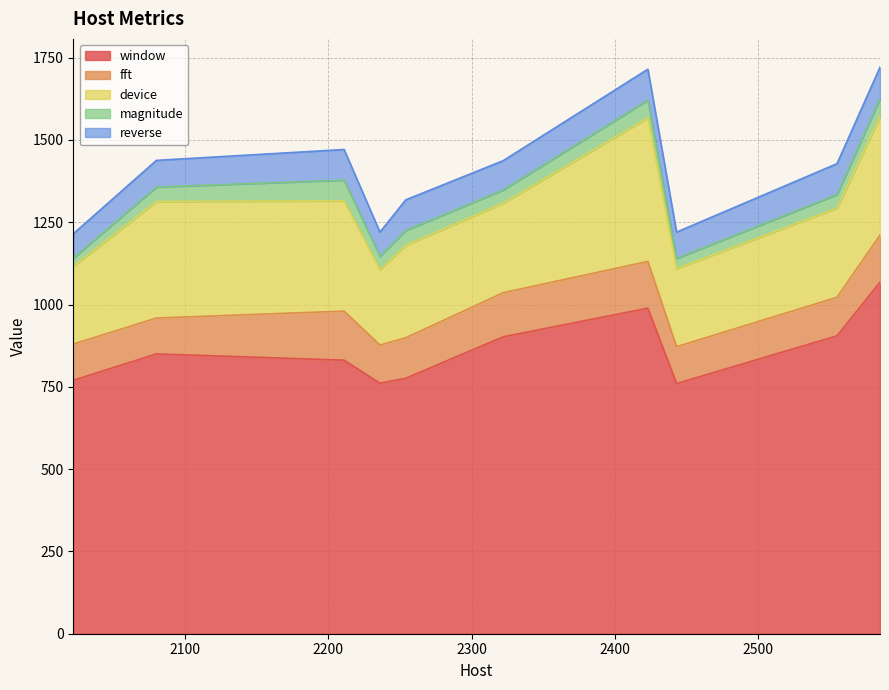

Reading left to right, transcribe all the data shown in this chart.

window: 2022=770	2080=850	2211=831	2236=761	2254=776	2322=902	2423=989	2443=760	2555=905	2585=1068
fft: 2022=110	2080=109	2211=149	2236=116	2254=123	2322=134	2423=142	2443=112	2555=117	2585=143
device: 2022=236	2080=354	2211=335	2236=229	2254=281	2322=272	2423=436	2443=237	2555=271	2585=360
magnitude: 2022=25	2080=44	2211=63	2236=40	2254=45	2322=40	2423=54	2443=31	2555=41	2585=54
reverse: 2022=74	2080=81	2211=93	2236=74	2254=93	2322=89	2423=94	2443=80	2555=94	2585=96